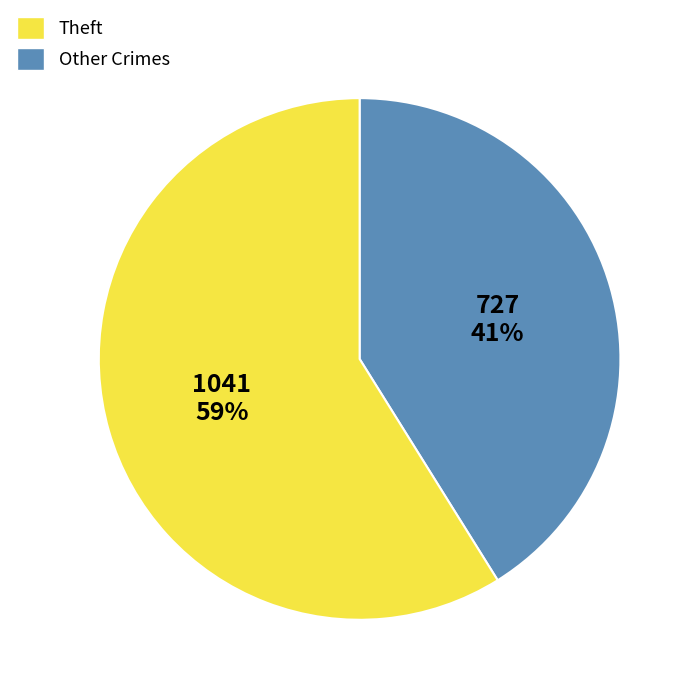

To the nearest percent, what is the difference between the largest and smallest slice percentages?

18%